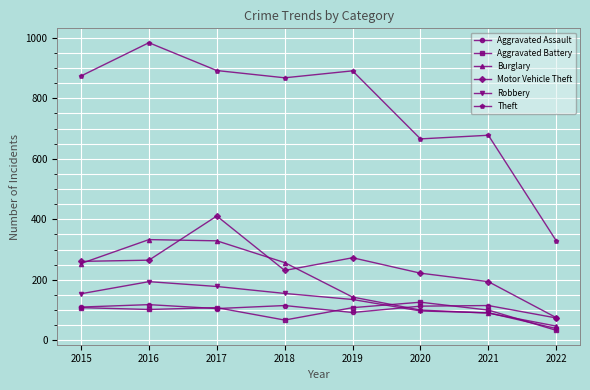

What are all the series names shown in the legend?

Aggravated Assault, Aggravated Battery, Burglary, Motor Vehicle Theft, Robbery, Theft